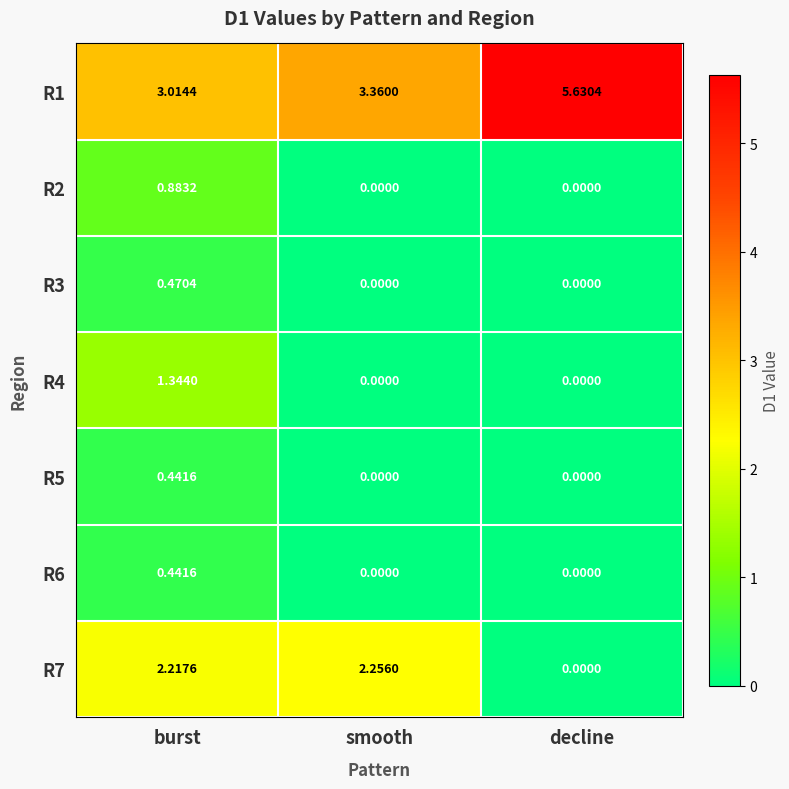

Is the value of R4 at burst greater than the value of R2 at burst?

Yes